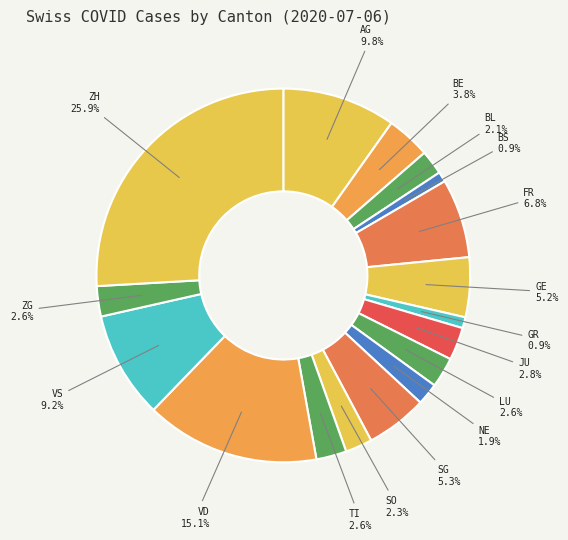

How many slices are in this pie chart?

17